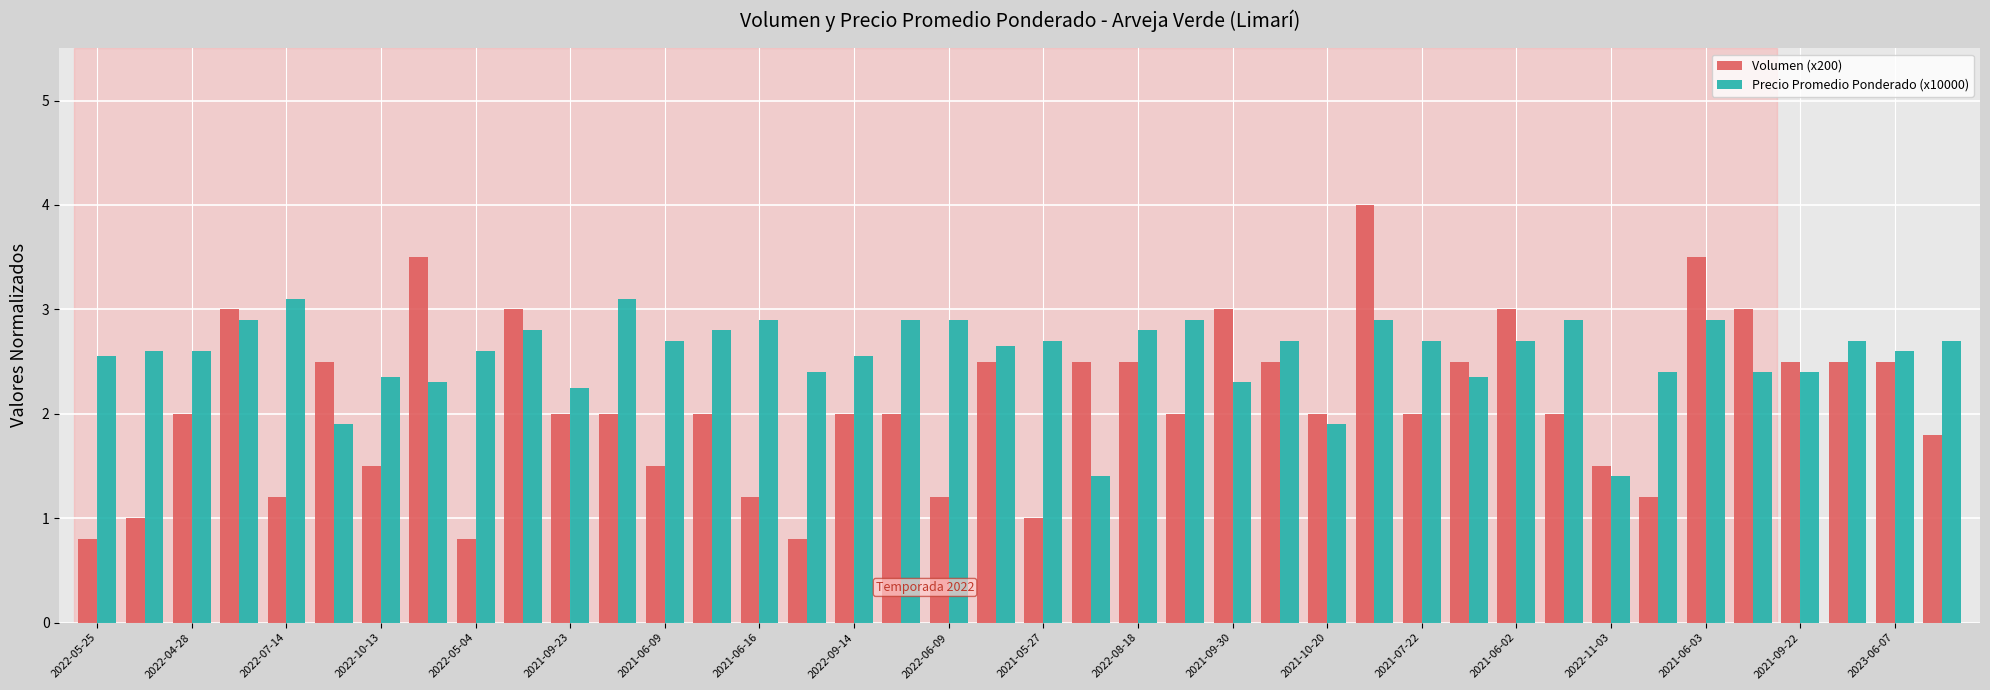

Which series has the widest spread of values?

Volumen (x200)